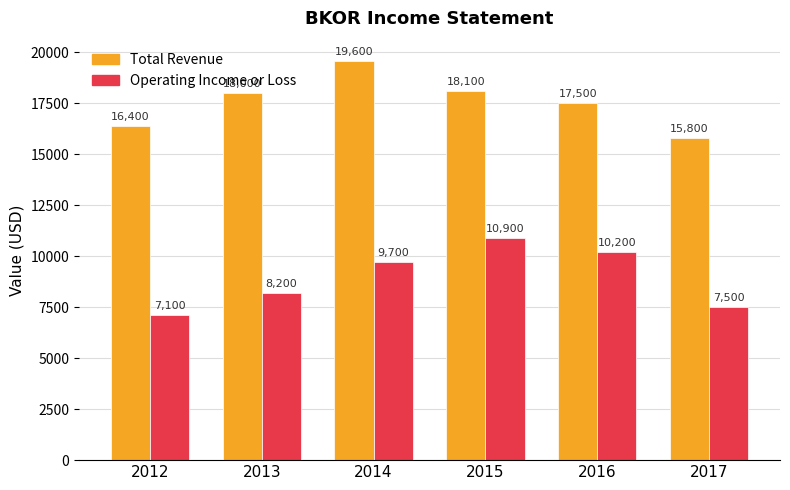

What is the sum of the Total Revenue values at 2016 and 2013?

35500